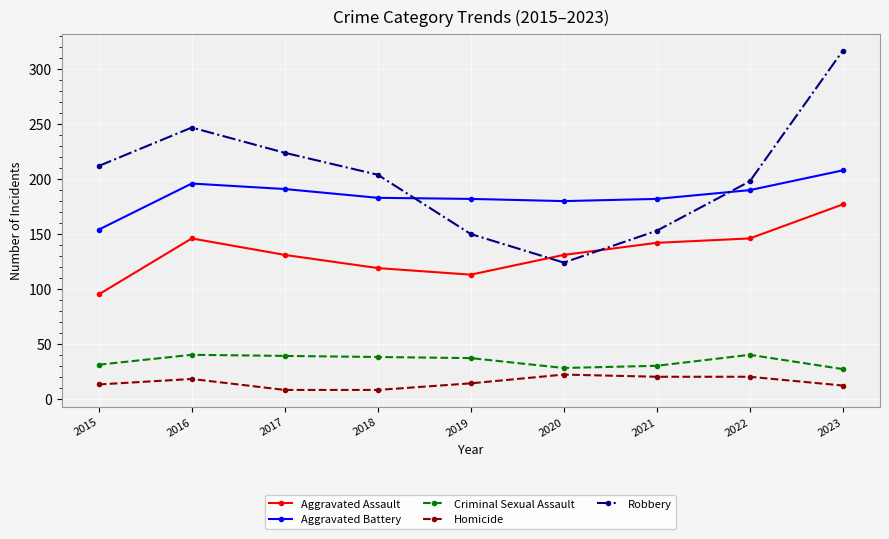

Which category has the highest value in the Aggravated Assault series?

2023